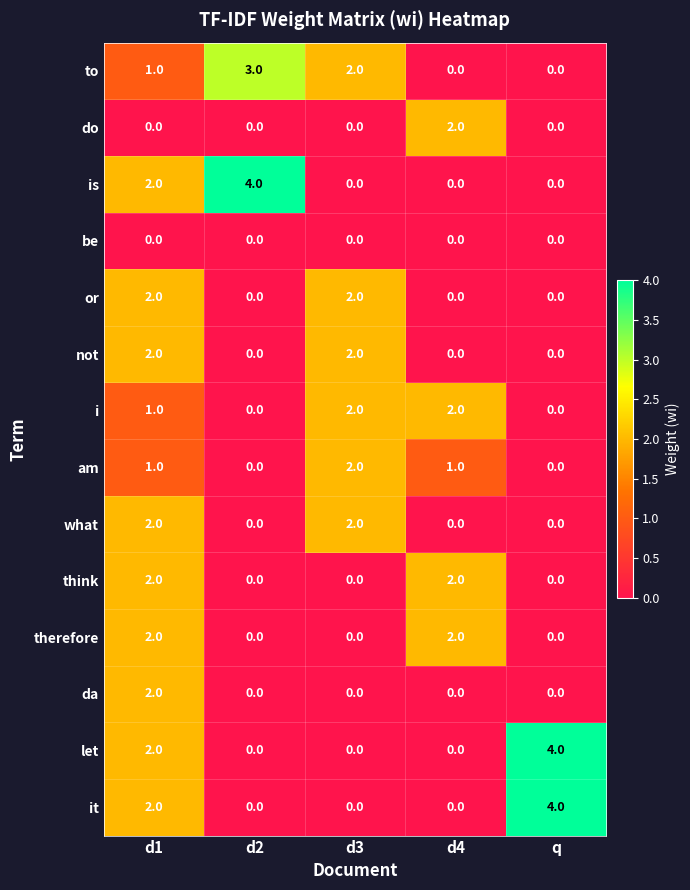

At which category is the sum across all series the highest?

d1